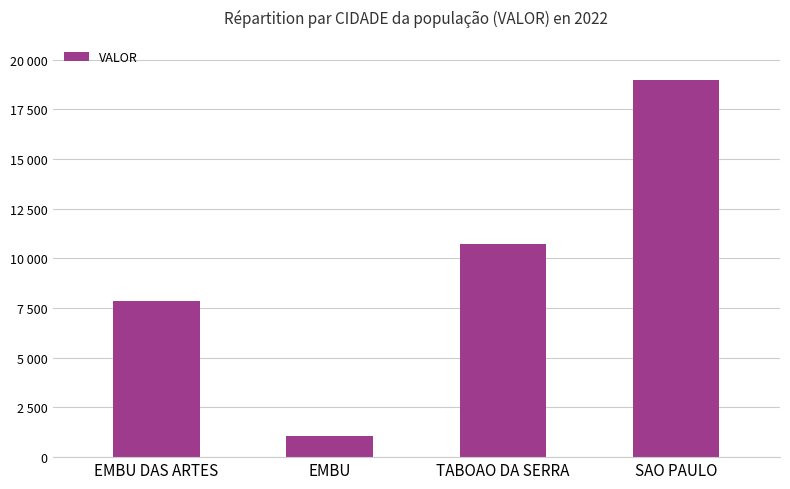

What is the difference between the maximum and minimum values?

17869.5